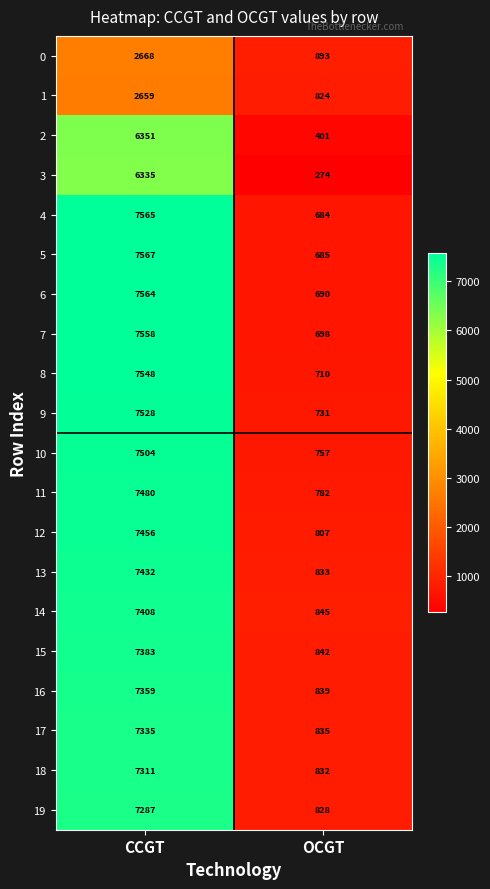

What is the difference between the highest and lowest values at OCGT?

619